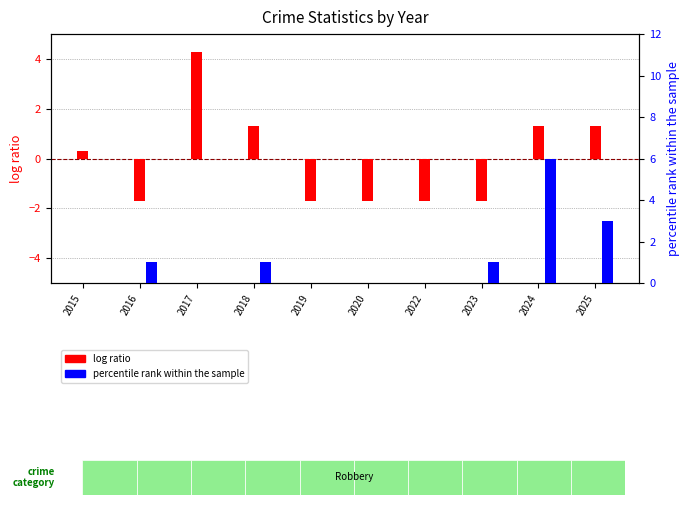

How many distinct data groups are displayed?

2